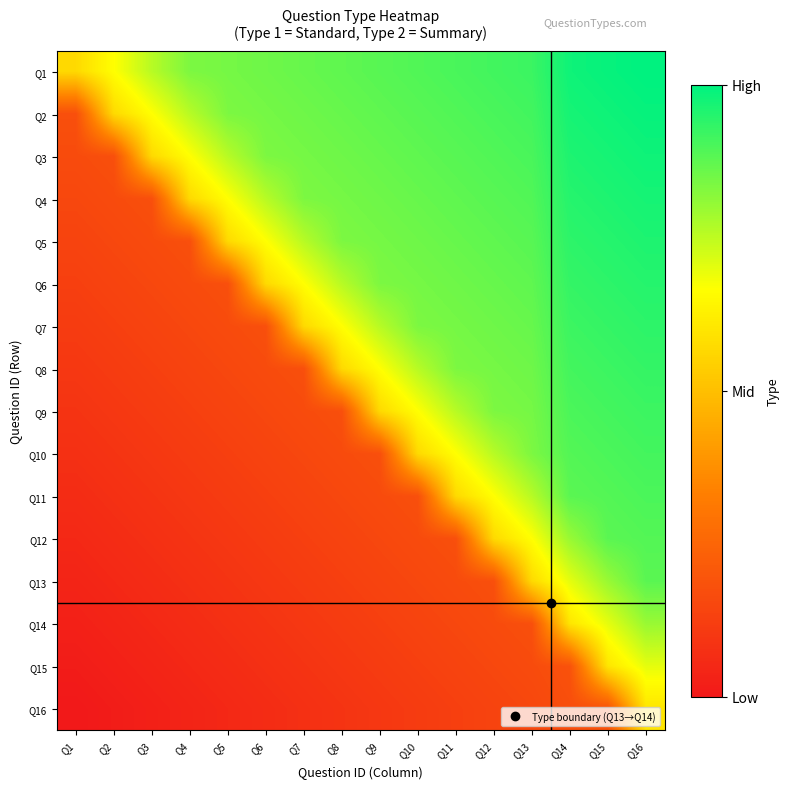

At Q5, list the series in order from smallest to largest.

Q16, Q15, Q14, Q13, Q12, Q11, Q10, Q9, Q8, Q7, Q6, Q5, Q4, Q3, Q2, Q1